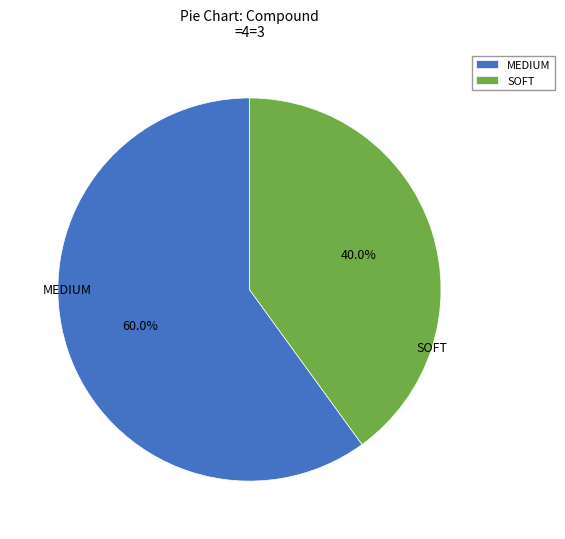

Between SOFT and MEDIUM, which is larger?

MEDIUM